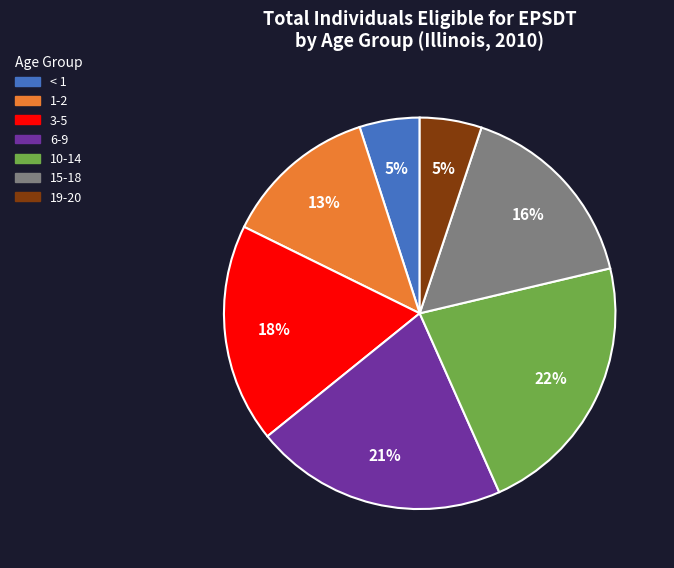

Which has a higher value, 10-14 or 19-20?

10-14